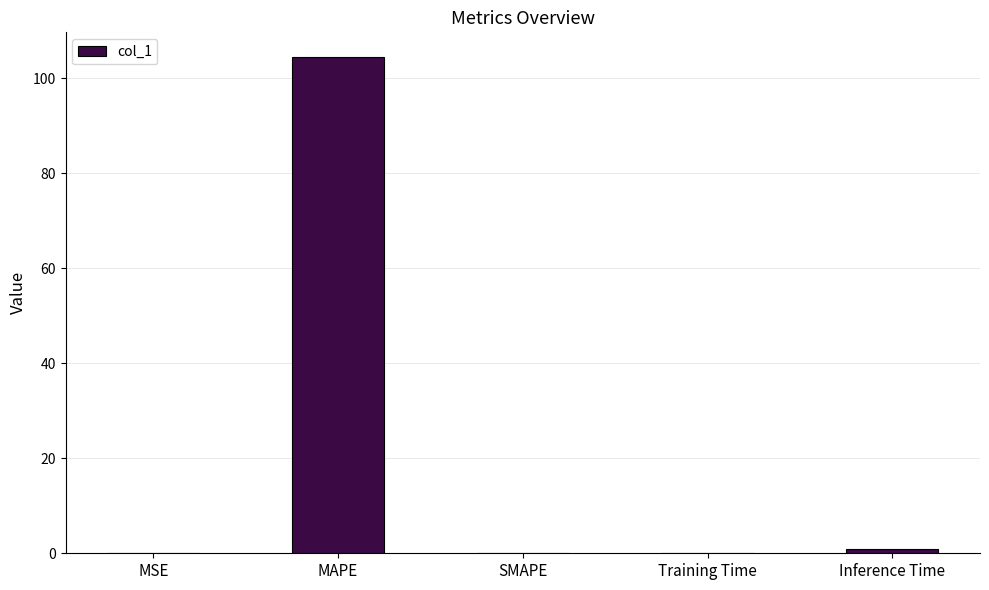

Are the bars grouped side by side (vs. stacked)?

No